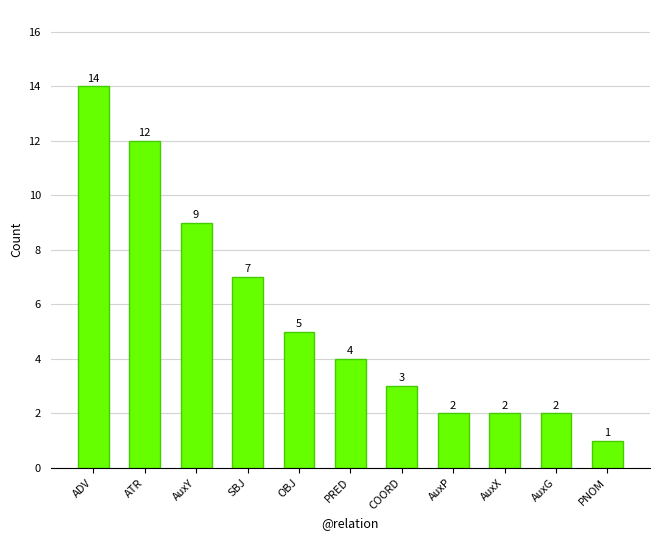

Where is the data nearest to the value 7?

SBJ